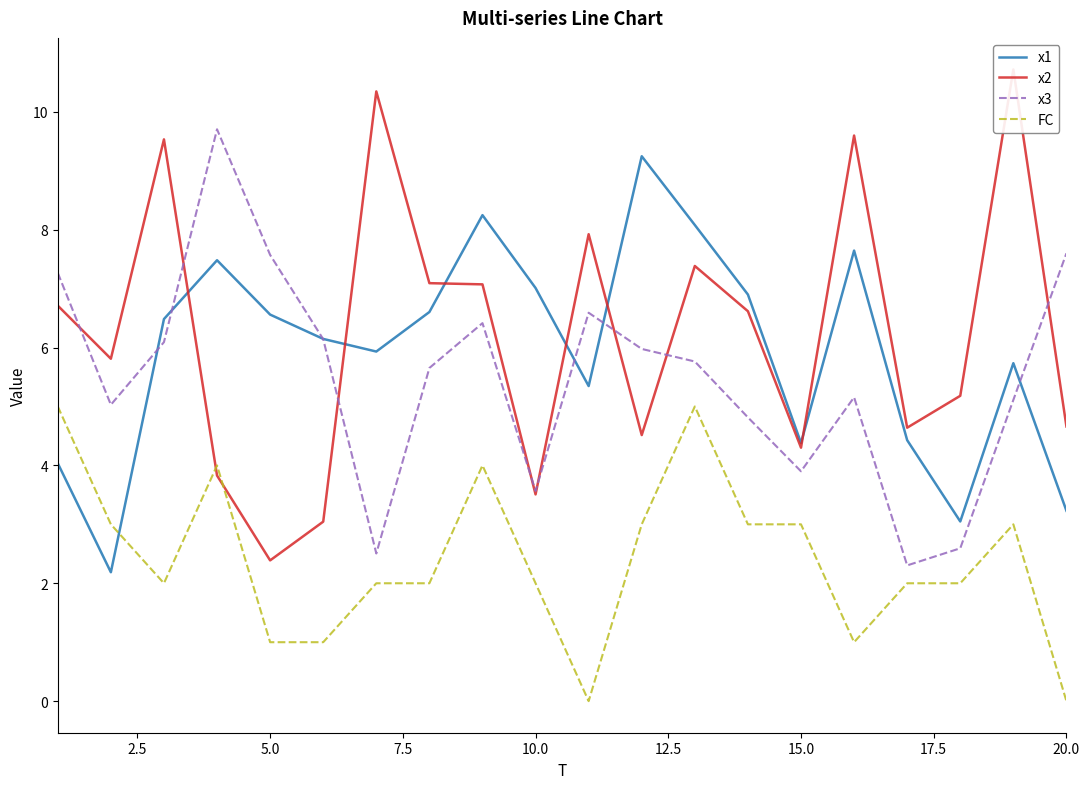

After their last crossing, which series has the higher values: FC or x1?

x1